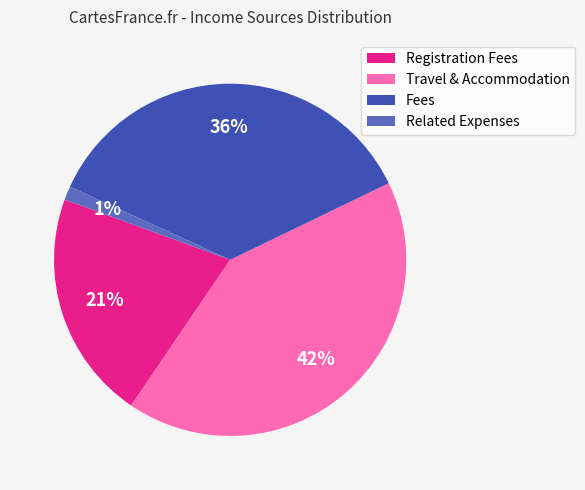

To the nearest percent, what is the difference between the Related Expenses and Registration Fees slice percentages?

20%